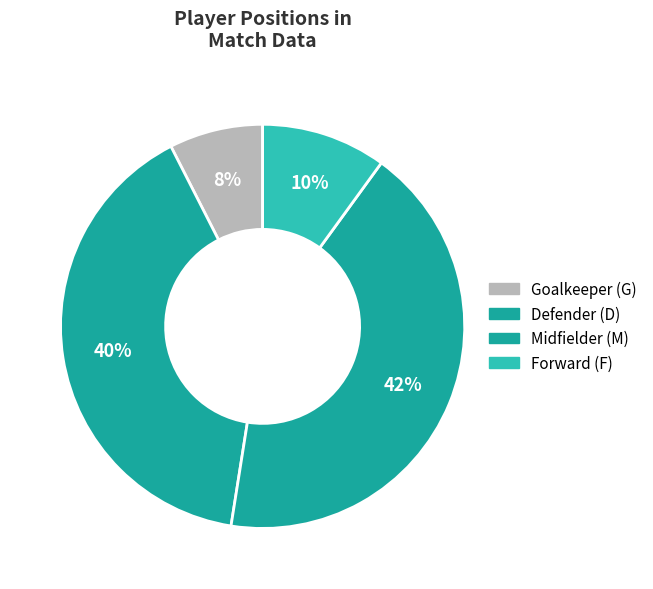

Does any single category account for the majority?

No